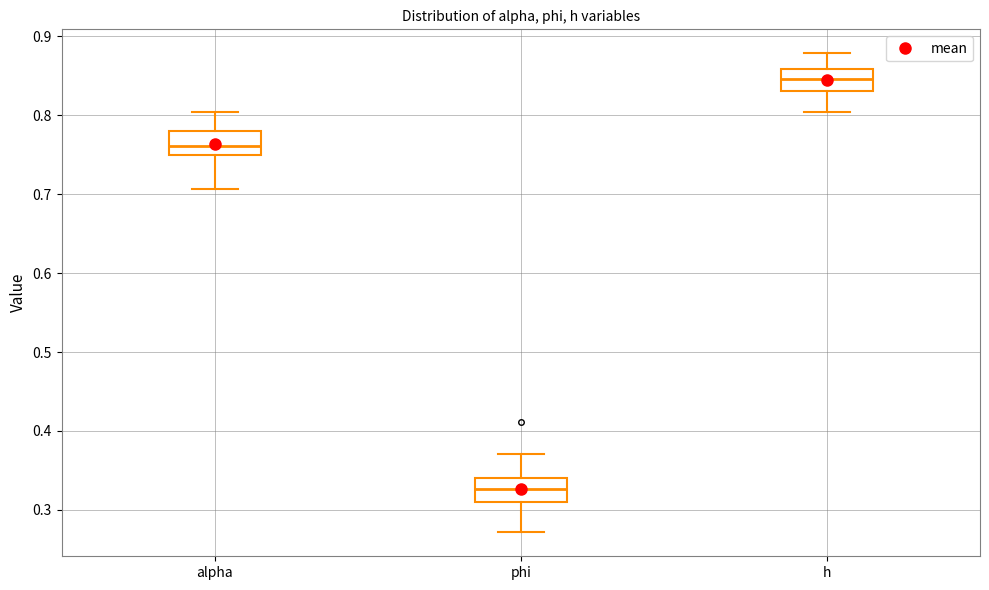

Where does the upper whisker of the box for h end on the y-axis? The values are not printed on the chart, so give them approximately, as read against the axis.

0.88